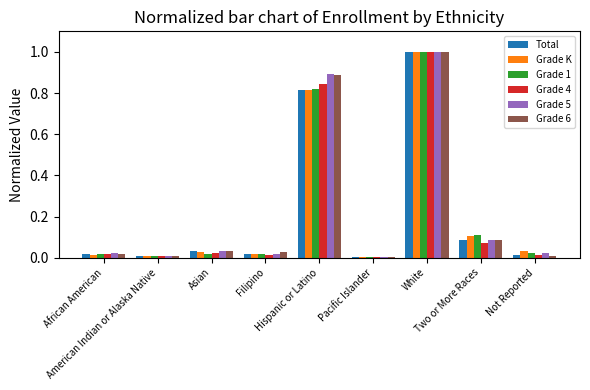

What is the greatest value displayed?

1.0